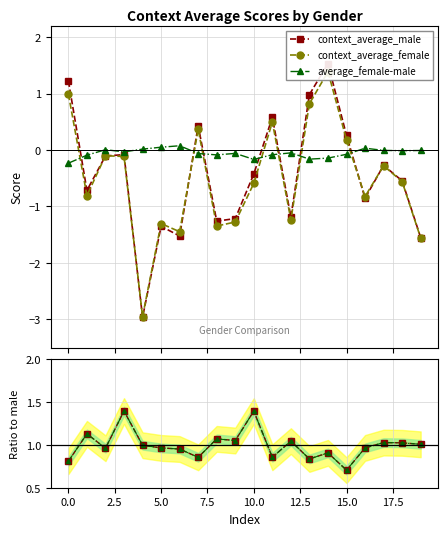

Does the chart display data point markers on the line(s)?

Yes